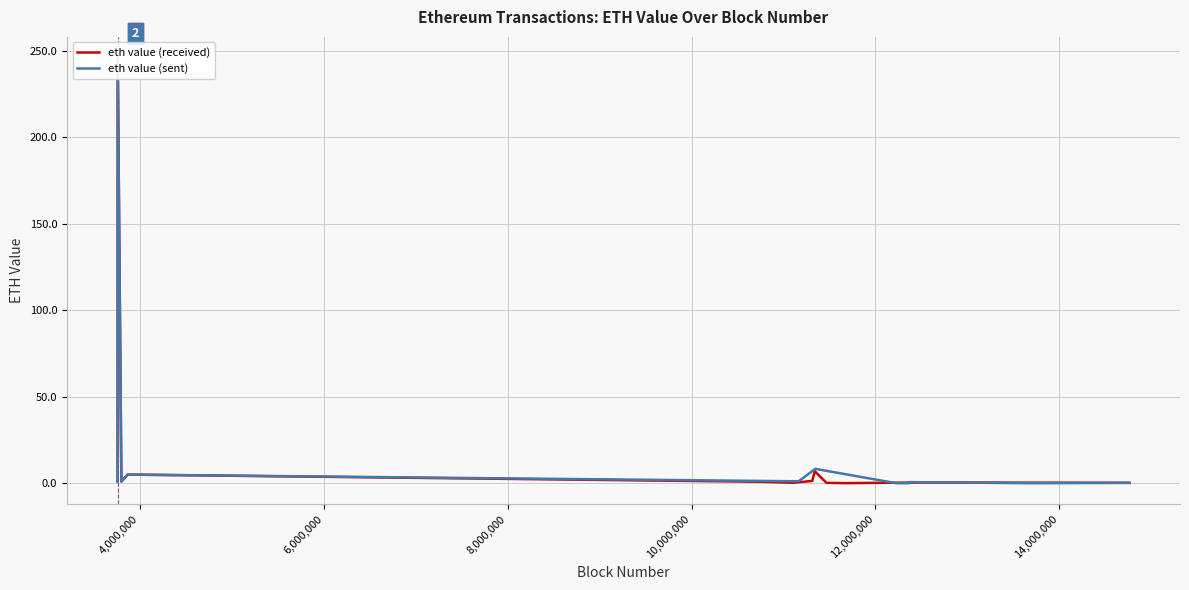

What is the label of the 12th point from the right?

4,000,000